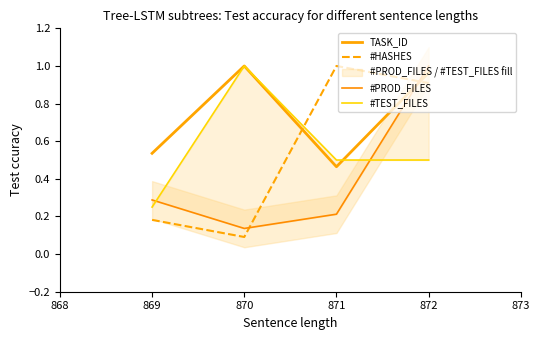

How many lines are shown in the chart?

4